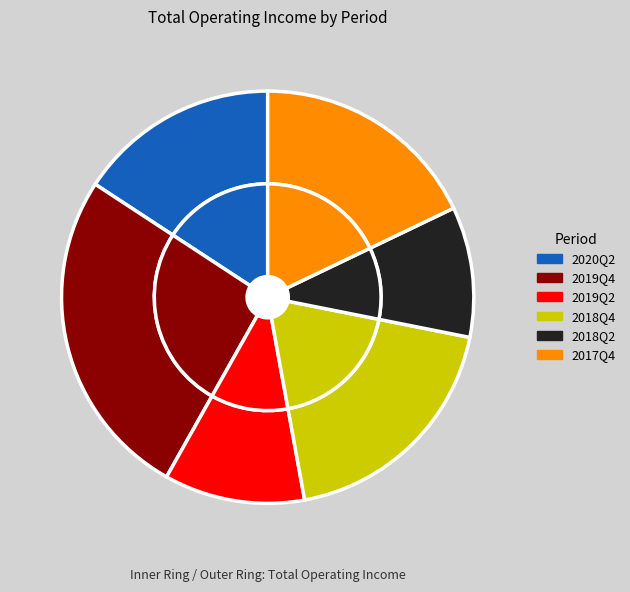

Is there any slice that represents more than half of the pie?

No